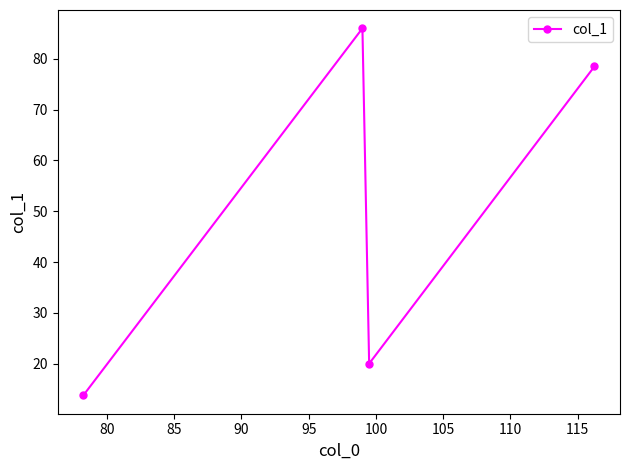

What is the greatest value displayed?

86.0